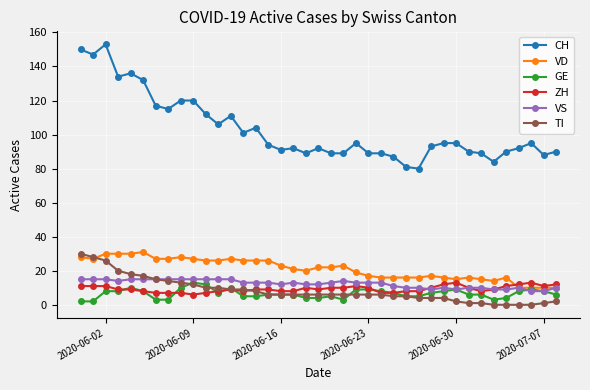

True or false: GE and ZH cross at least once.

True